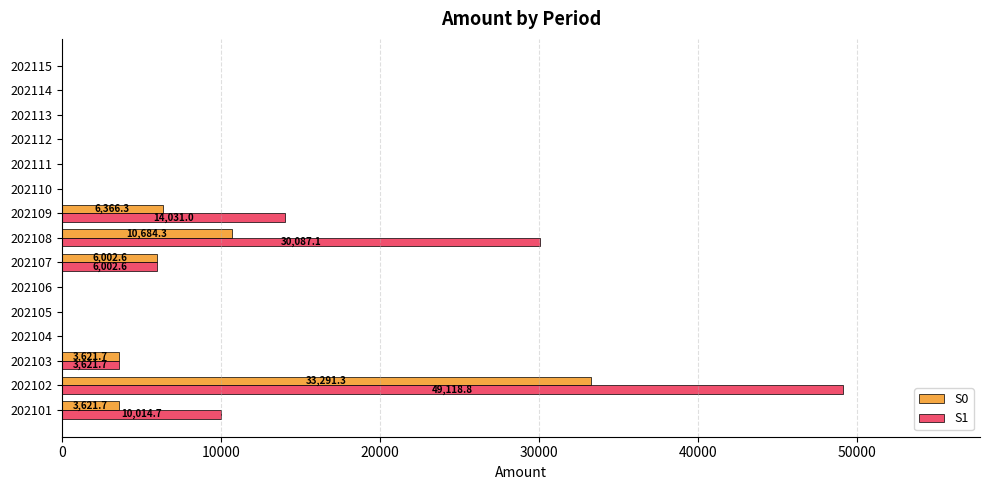

At which category is the sum across all series the highest?

202102